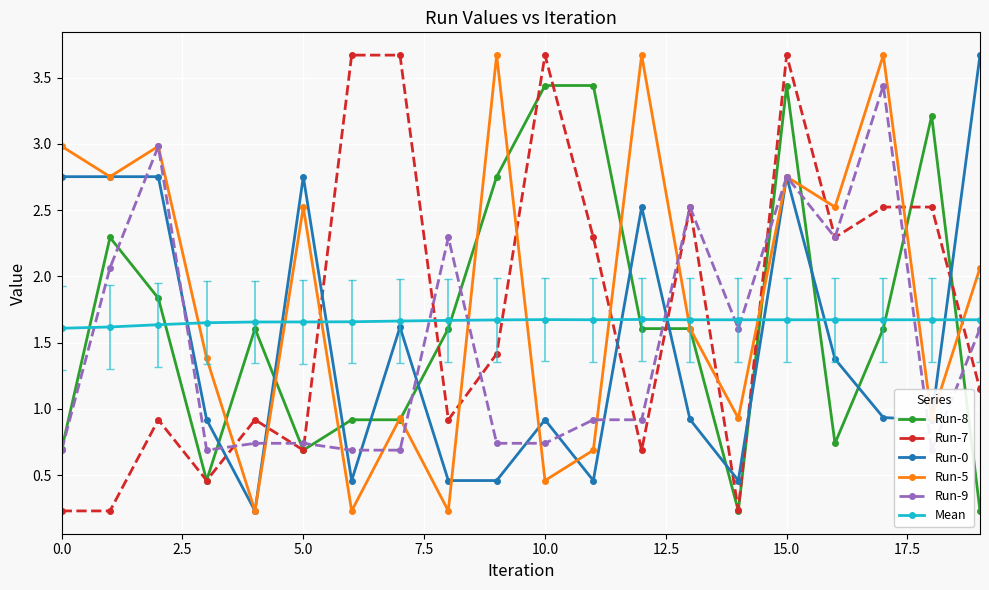

How many times do Run-7 and Mean cross each other?

8